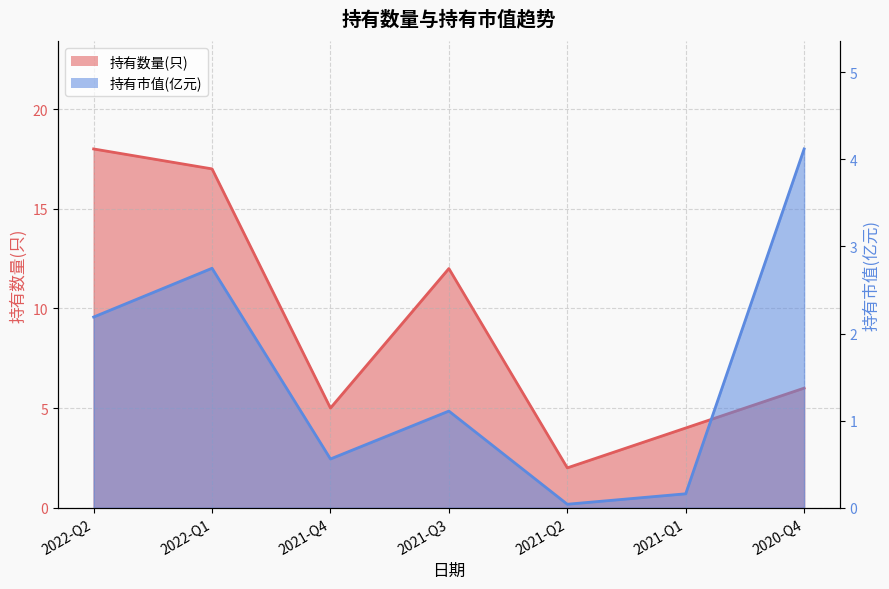

Which category has the lowest value across all series?

2021-Q2